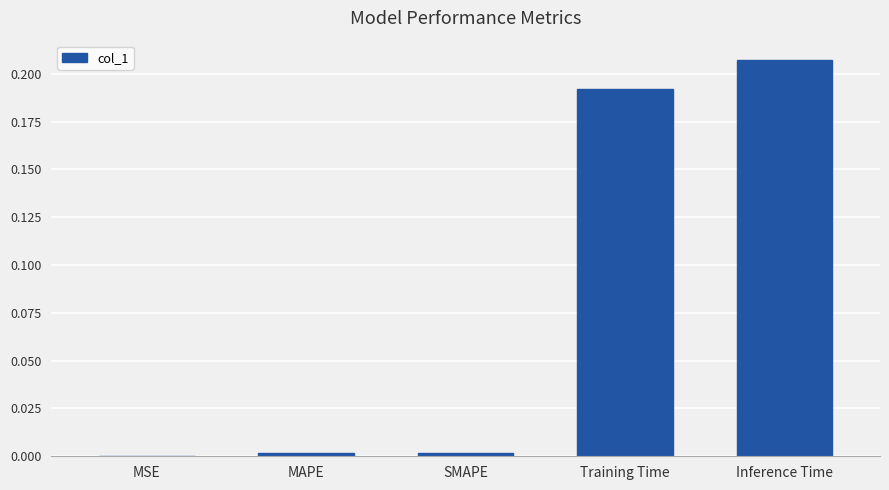

Which label corresponds to the largest value in the chart?

Inference Time